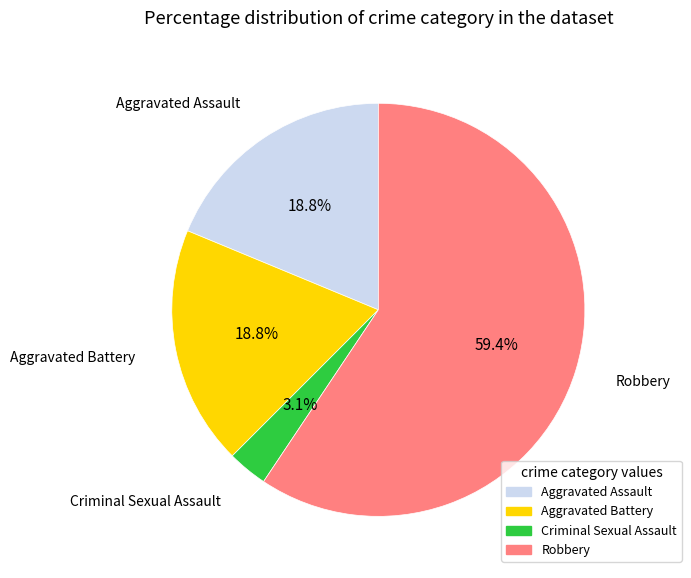

How many segments does this pie chart have?

4